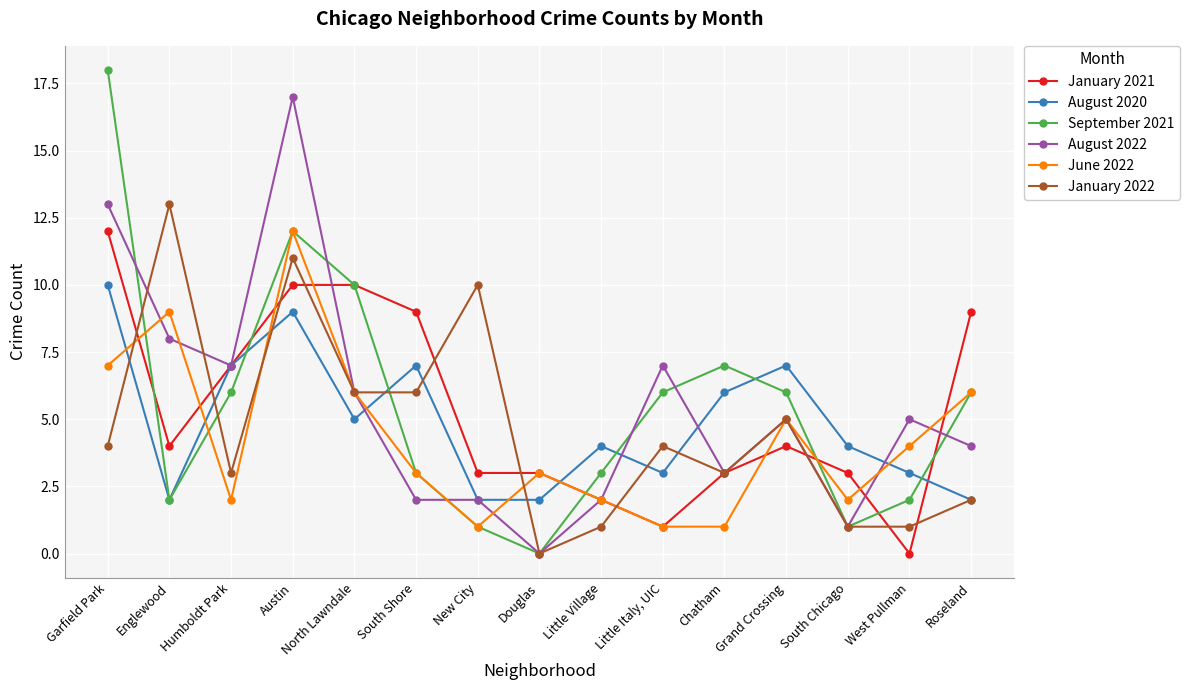

How many lines are shown in the chart?

6